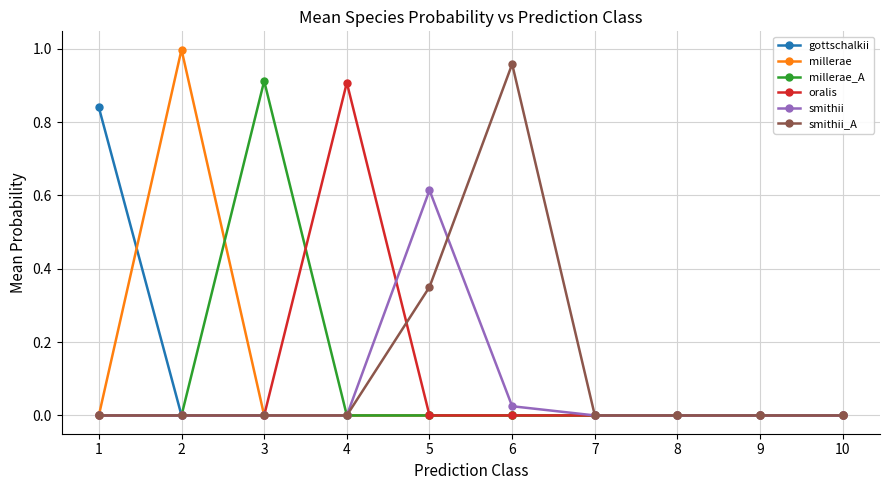

Between 1 and 6, which series saw the biggest shift?

smithii_A